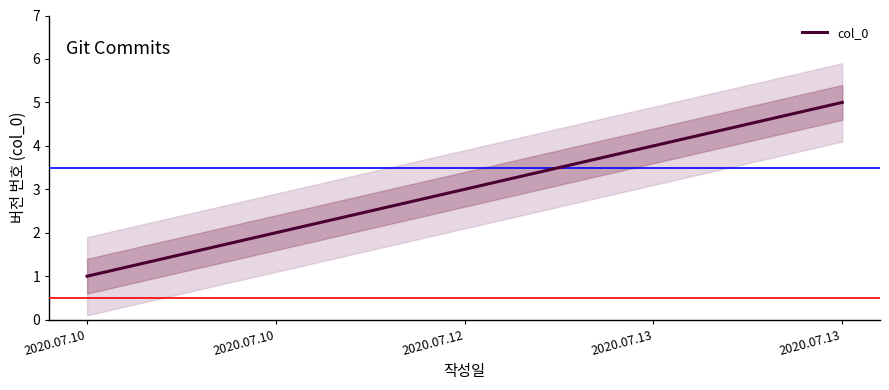

At which category does the chart reach its peak across all series?

2020.07.13